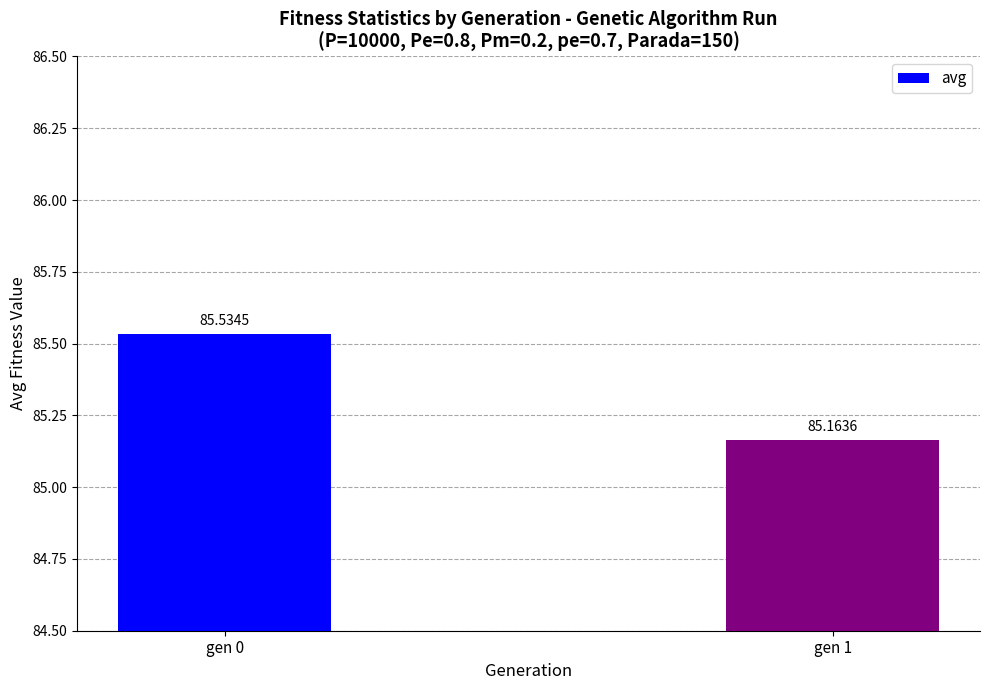

The value at gen 1 is 146.6. True or false?

False